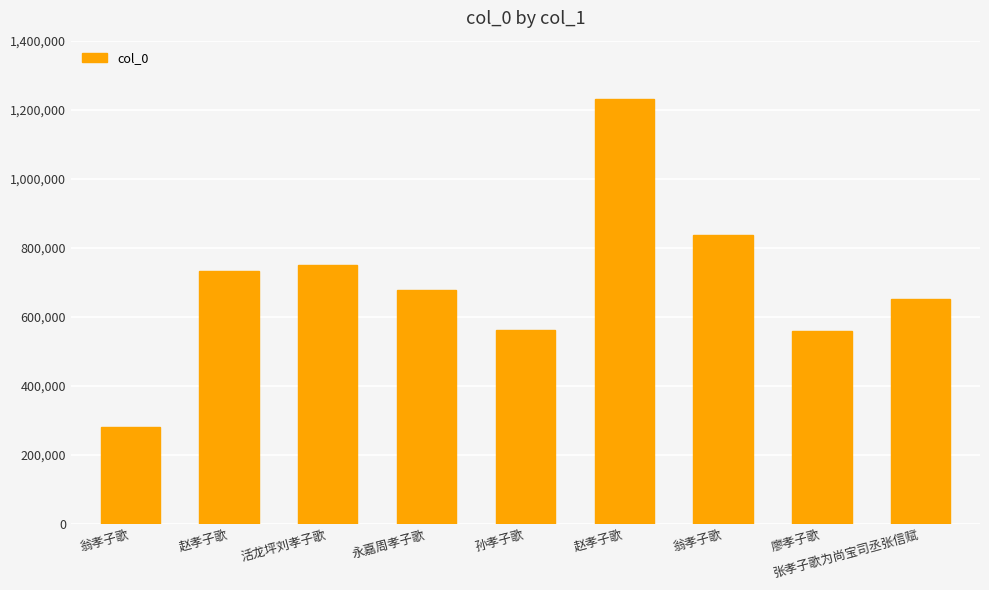

Read the value at 永嘉周孝子歌, to the nearest 100.

678700